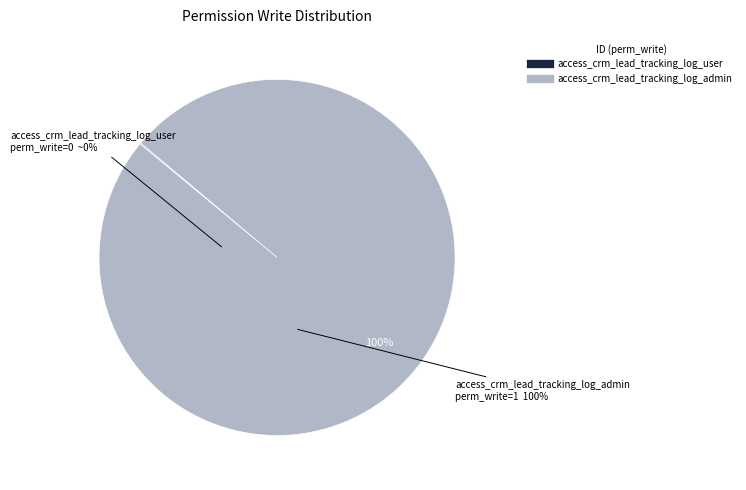

Rank the categories by value from highest to lowest.

access_crm_lead_tracking_log_admin, access_crm_lead_tracking_log_user